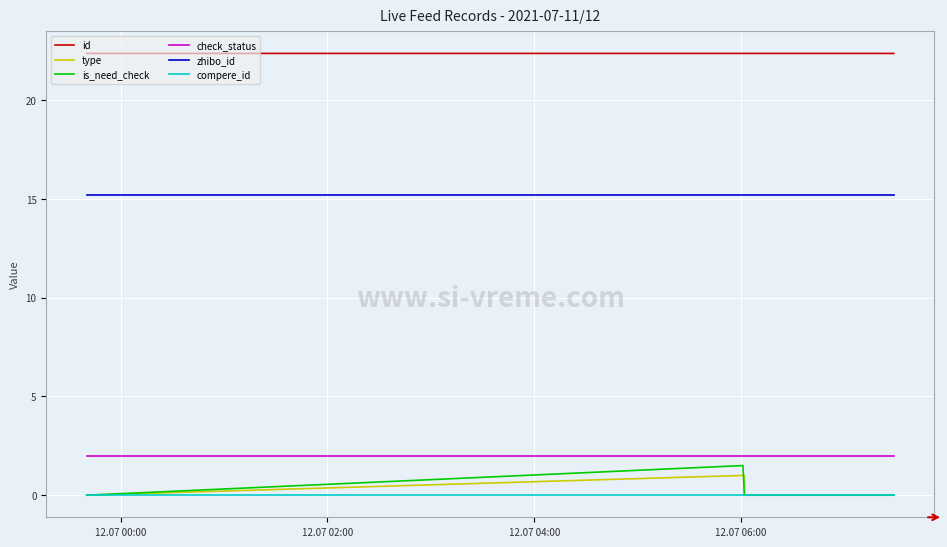

What is the maximum value shown in the chart?

22.4